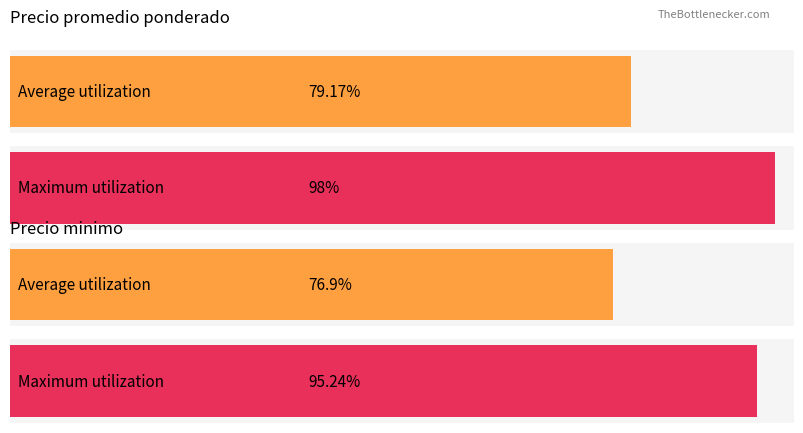

How many series are shown in this chart?

2